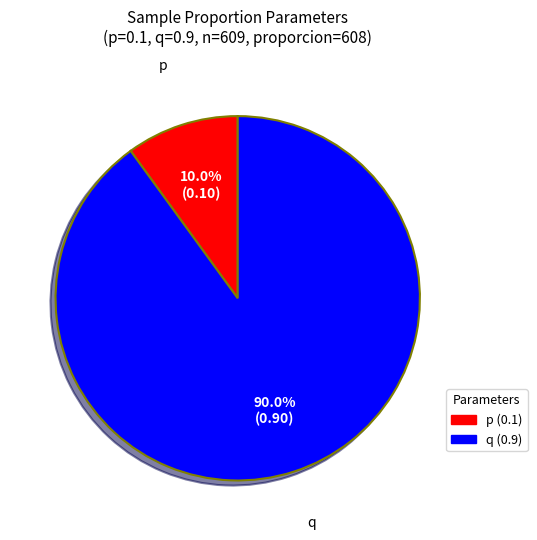

How many slices are in this pie chart?

2